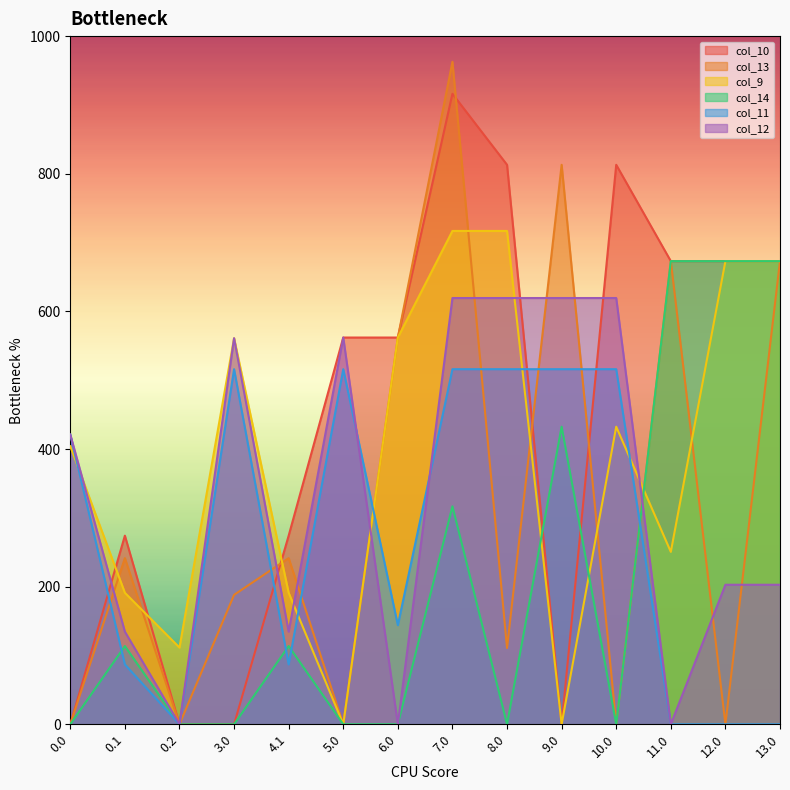

At which label does col_13 first exceed 241?

0.1